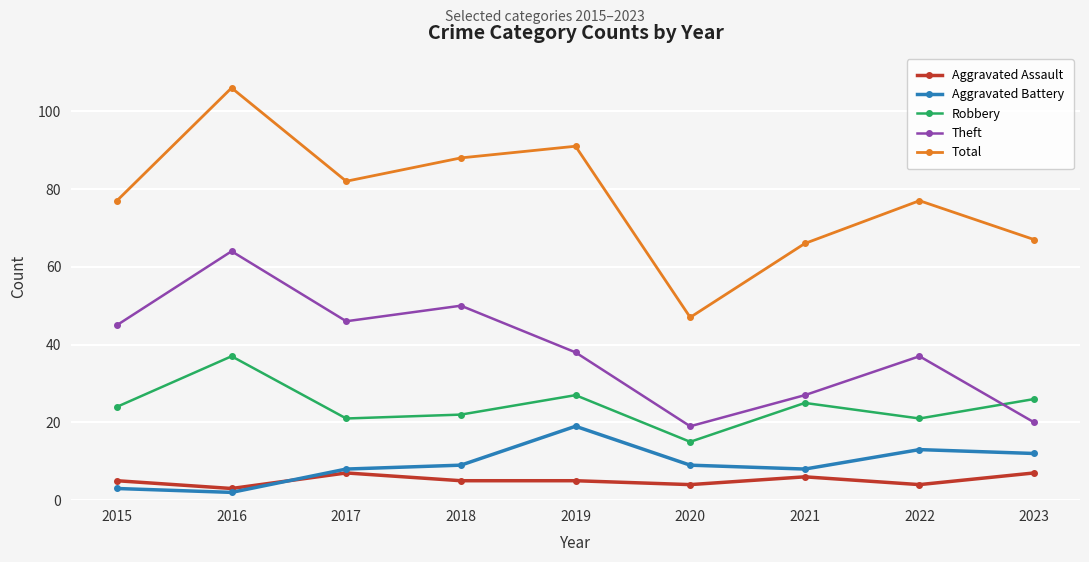

How many interior local valleys does the Total series have?

2